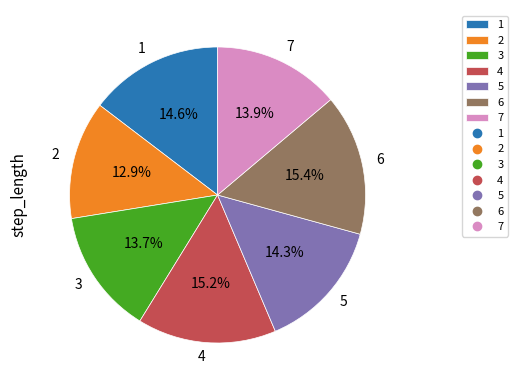

How many segments does this pie chart have?

7